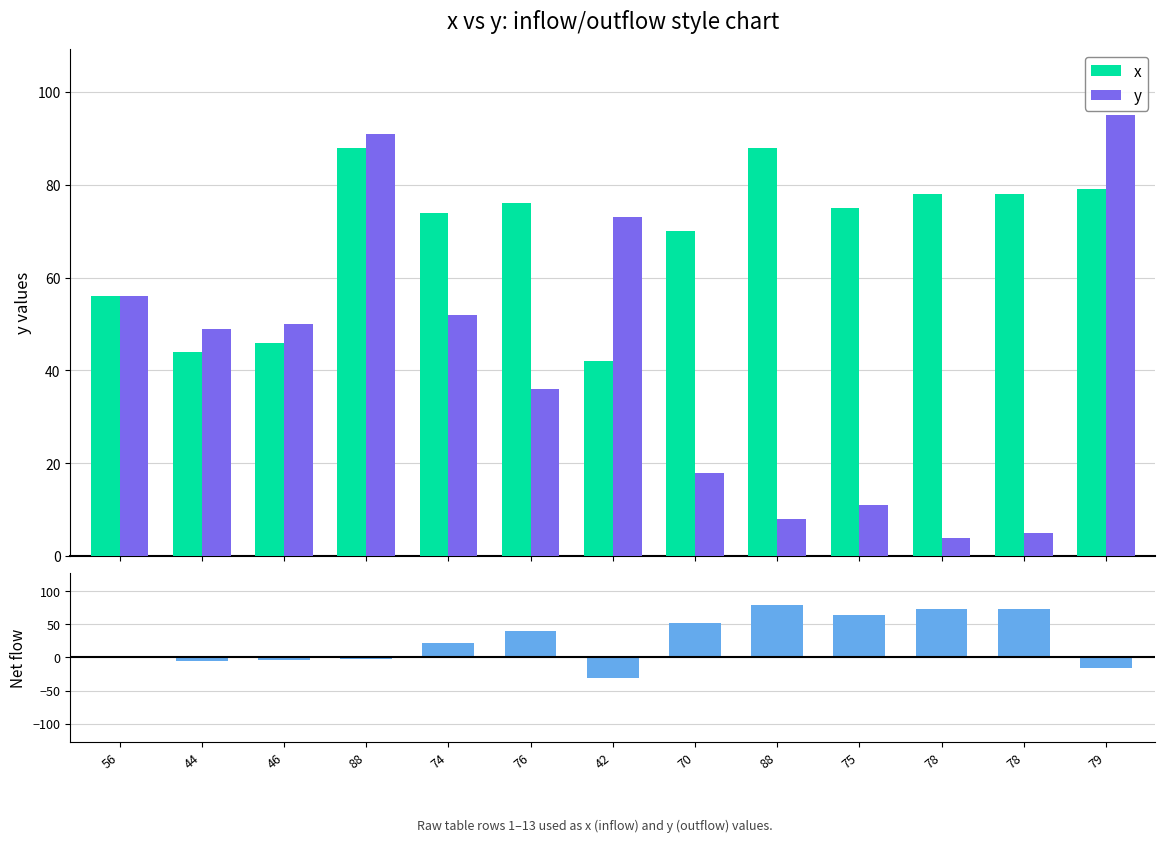

At which category does the chart reach its peak across all series?

79